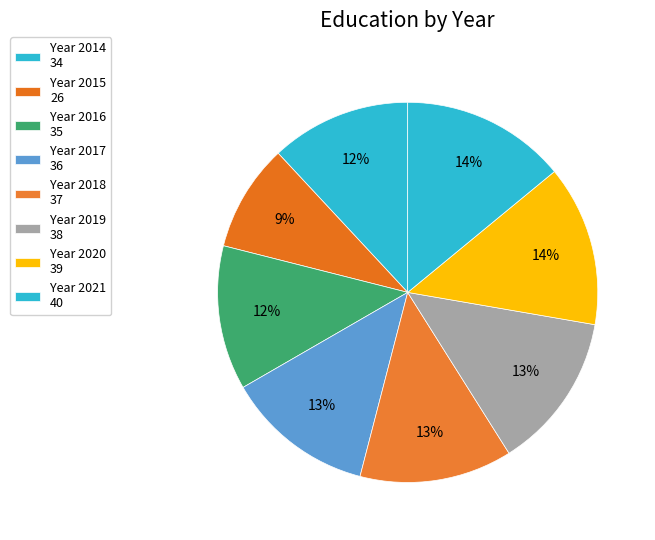

Count the number of slices in the pie.

8